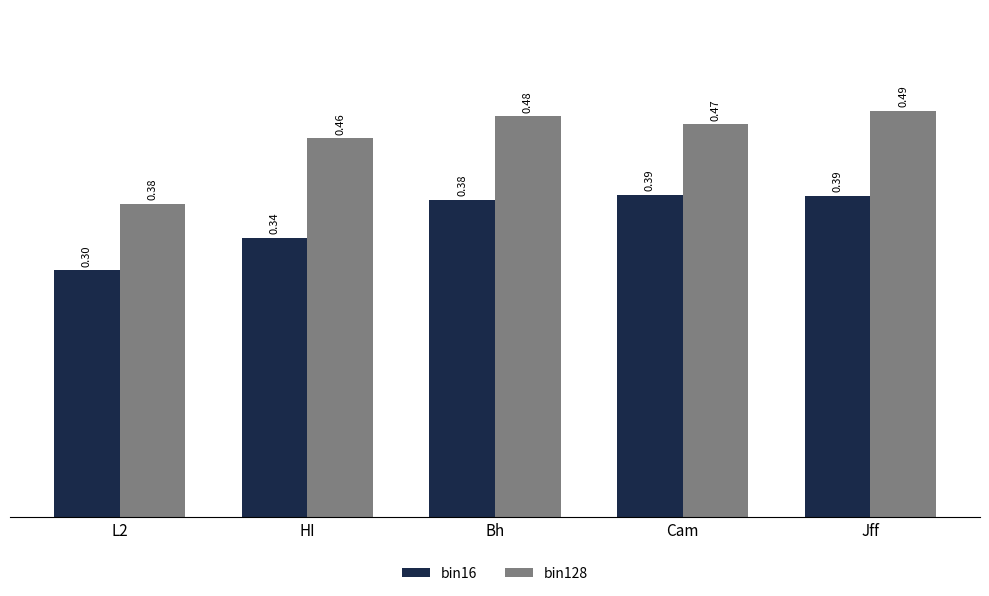

True or false: bin16 has a value of 0.1 at L2.

False